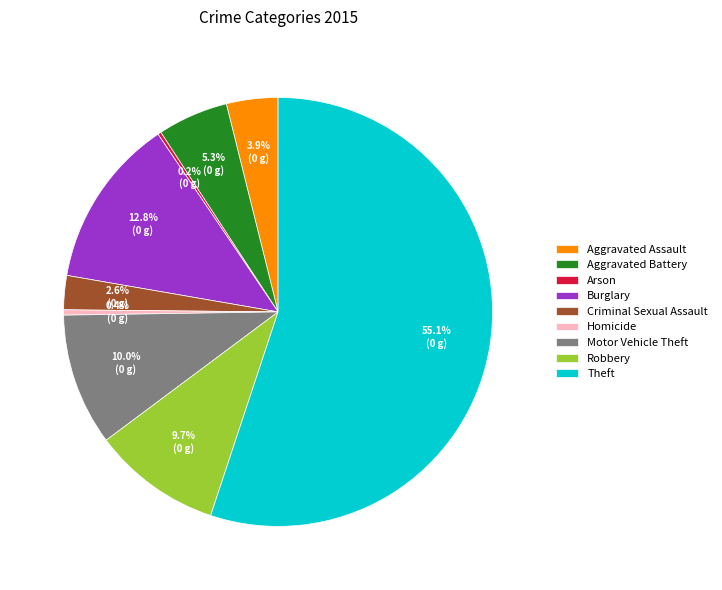

Which slice represents more than half of the pie?

Theft